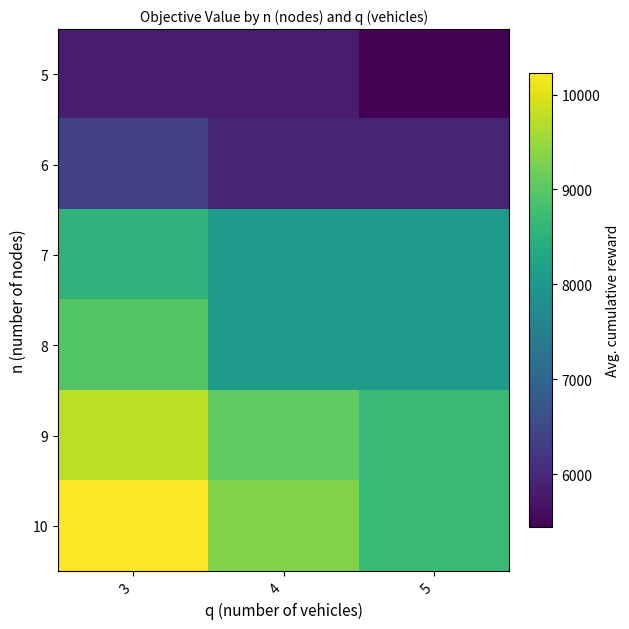

Rank the series by their maximum value, from lowest to highest.

5, 6, 7, 8, 9, 10